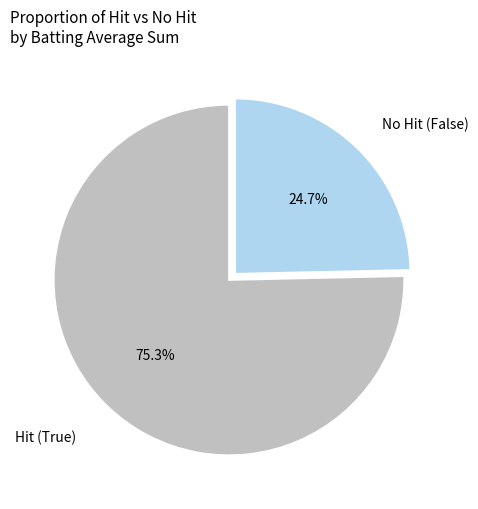

To the nearest percent, what is the difference between the largest and smallest slice percentages?

51%